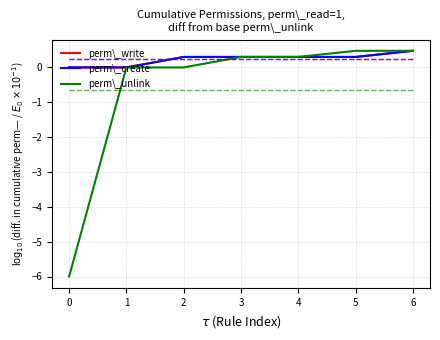

True or false: perm\_write has a value of 0.3 at 5.

True